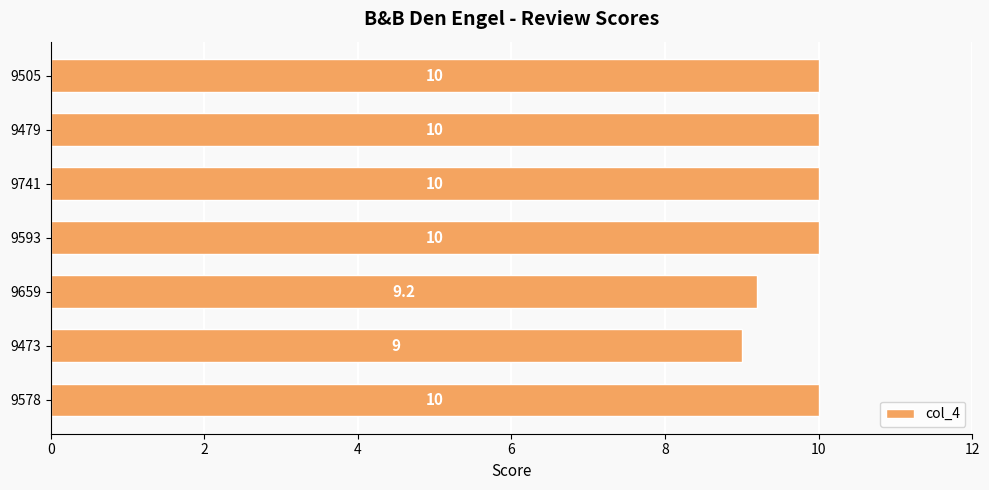

Is it true that the value at 9473 is 2.2?

False